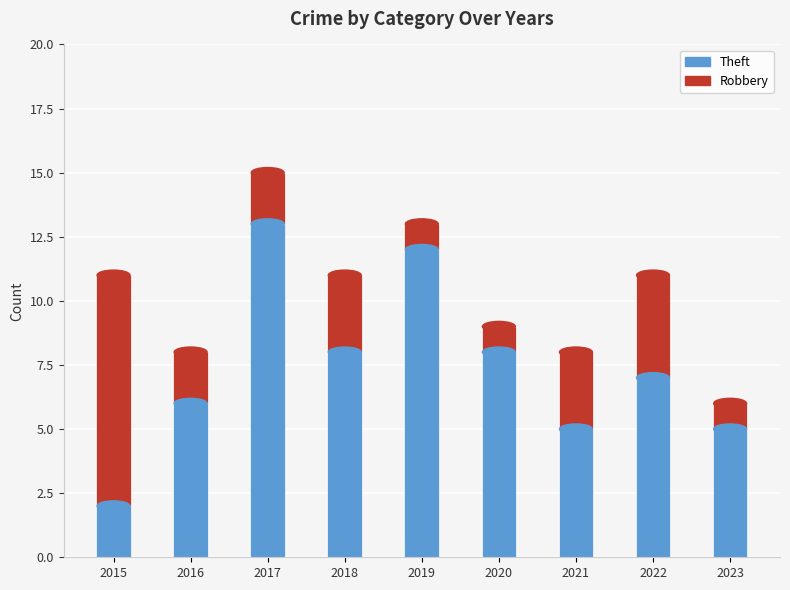

The Theft series shows 21 at 2019. True or false?

False